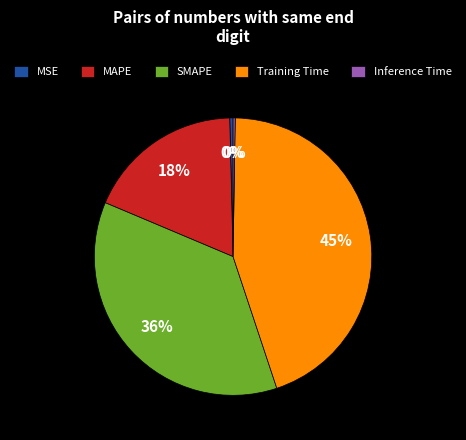

True or false: Inference Time accounts for 1% of the total.

False